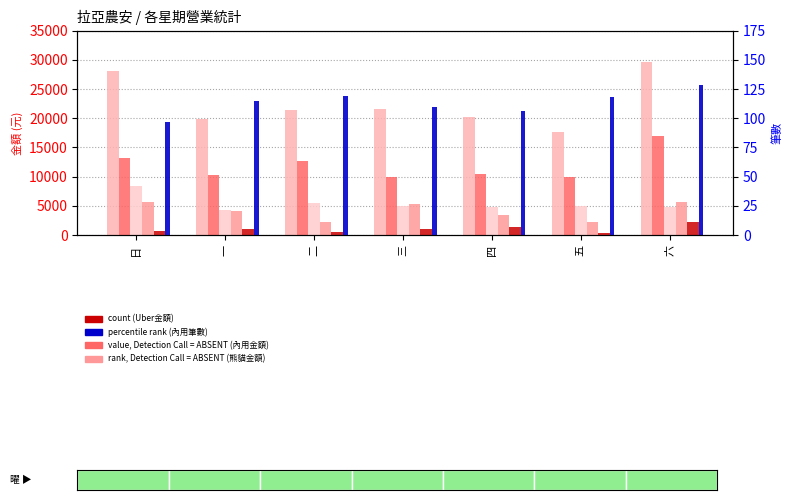

Reading right to left, extract all data points from this chart.

營業額: 29681	17576	20274	21566	21439	19871	28147
內用金額: 16898	9961	10529	9983	12769	10372	13267
外帶金額: 4745	4980	4820	5029	5595	4260	8450
熊貓金額: 5729	2185	3515	5379	2349	4129	5690
Uber金額: 2229	450	1410	1135	555	1110	740
內用筆數: 128	118	106	110	119	115	97